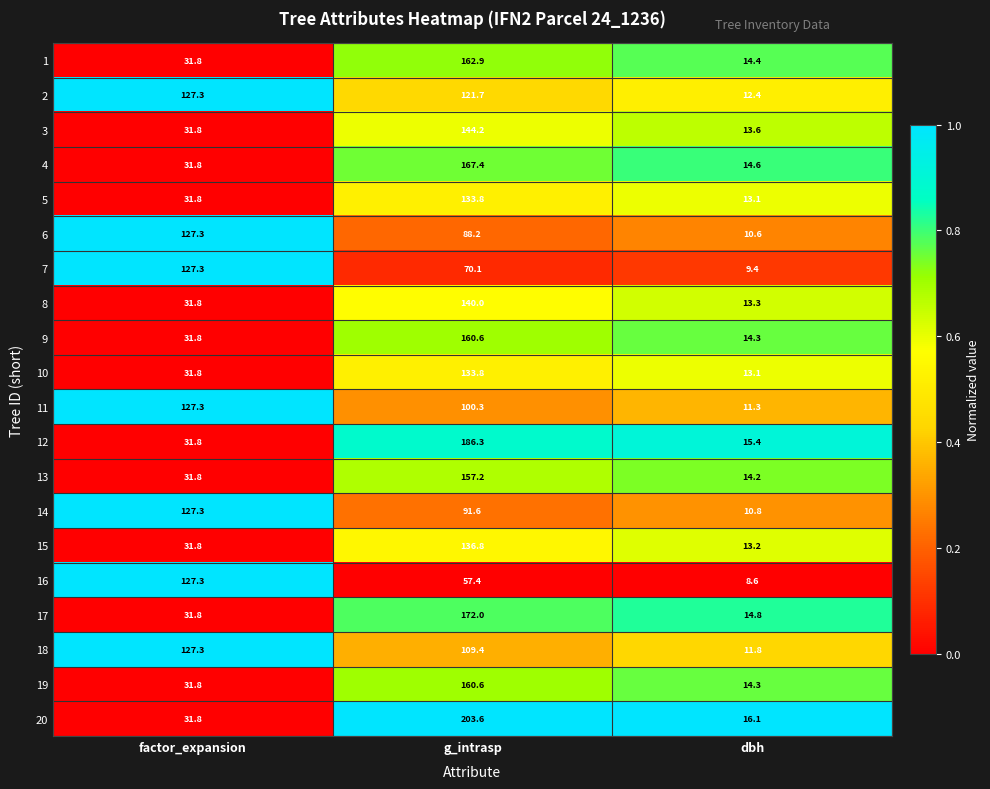

What is the maximum value shown in the chart?

203.6